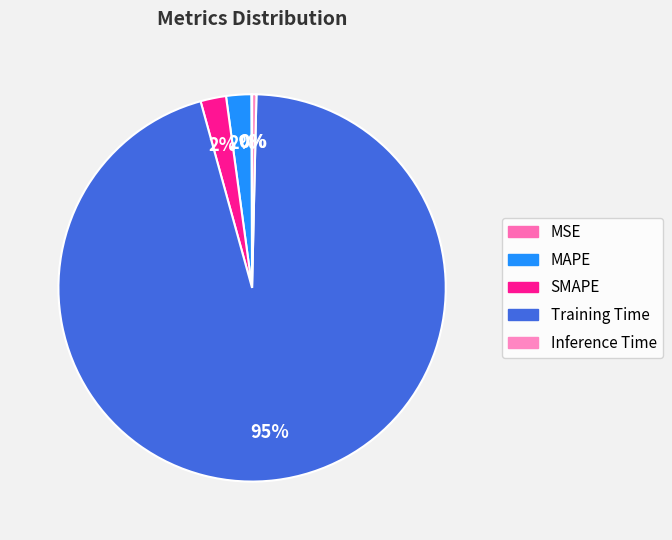

How many slices are in this pie chart?

5